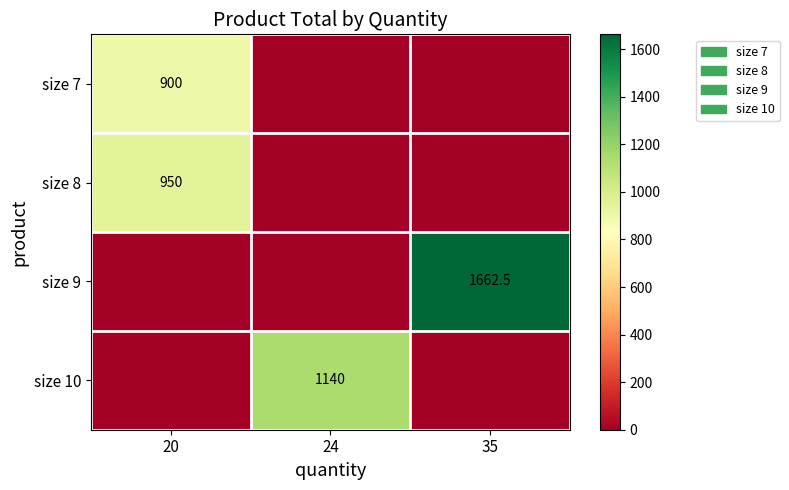

The value of size 8 at 20 is 419.5. True or false?

False